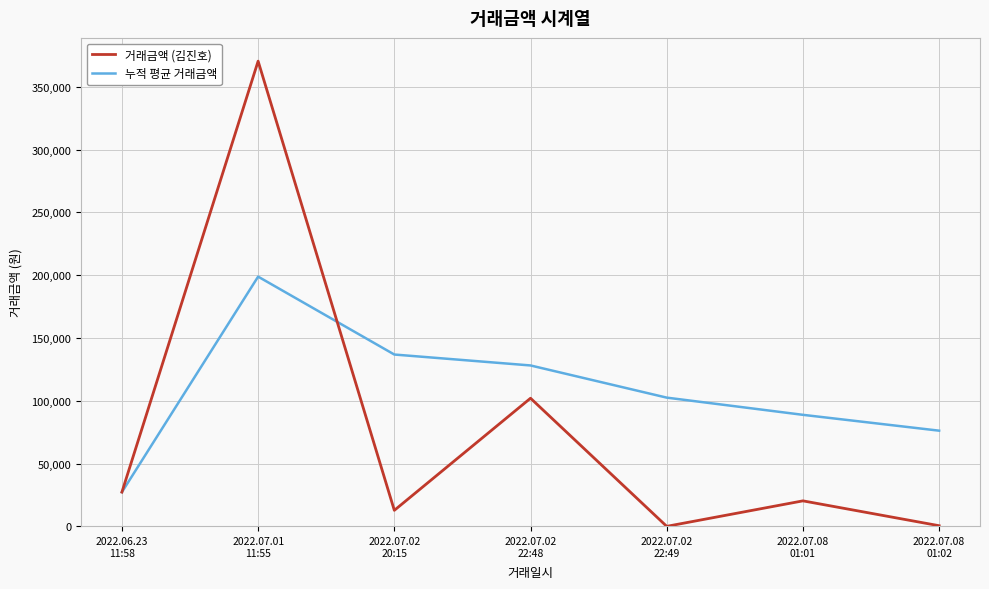

At which label is 거래금액 (김진호) closest to 185252?

2022.07.02
22:48